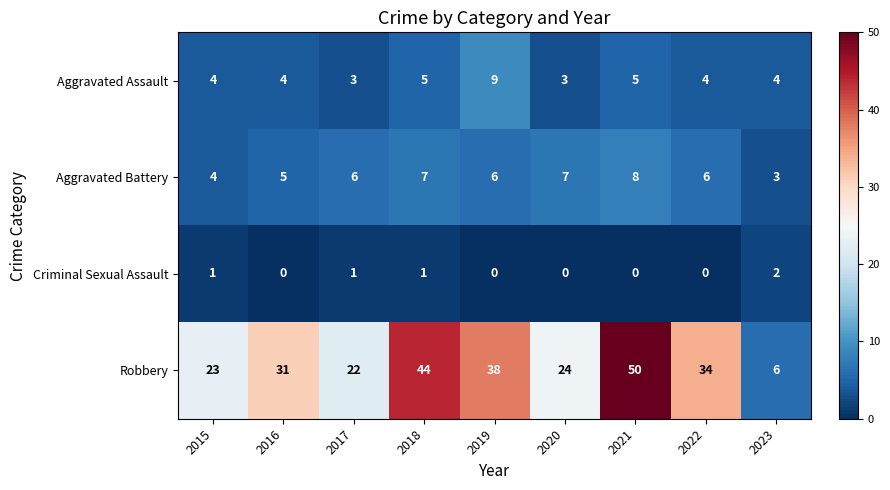

Which category has the highest value across all series?

2021